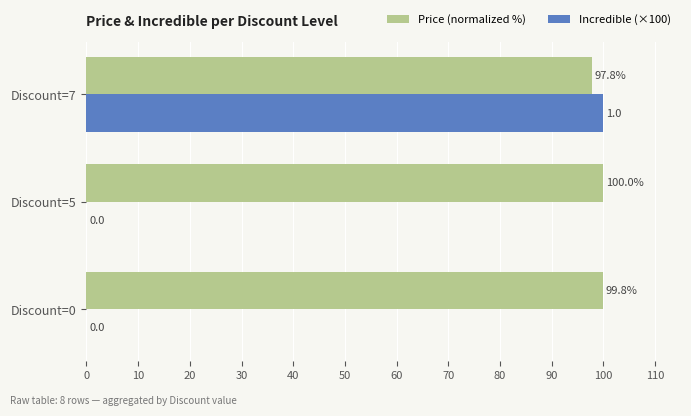

Between Discount=5 and Discount=7, which series saw the biggest shift?

Incredible (×100)